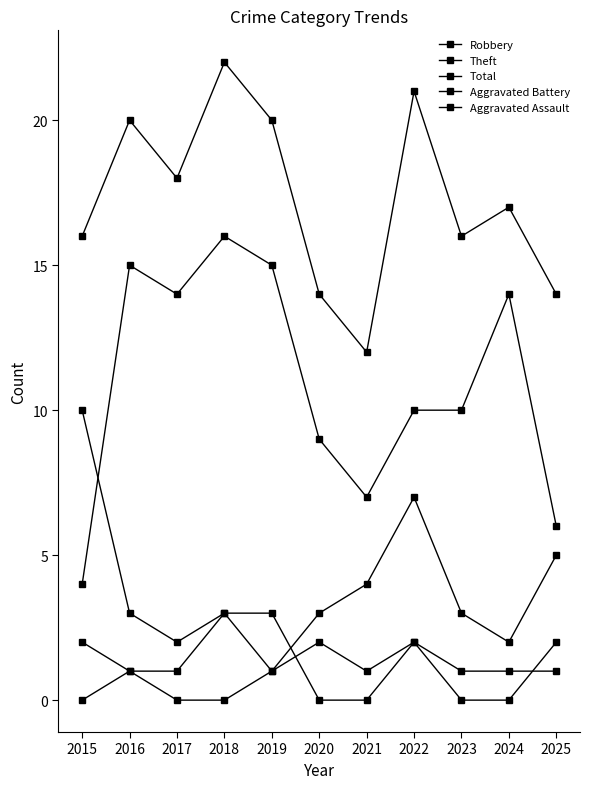

How many categories are shown in the chart?

11